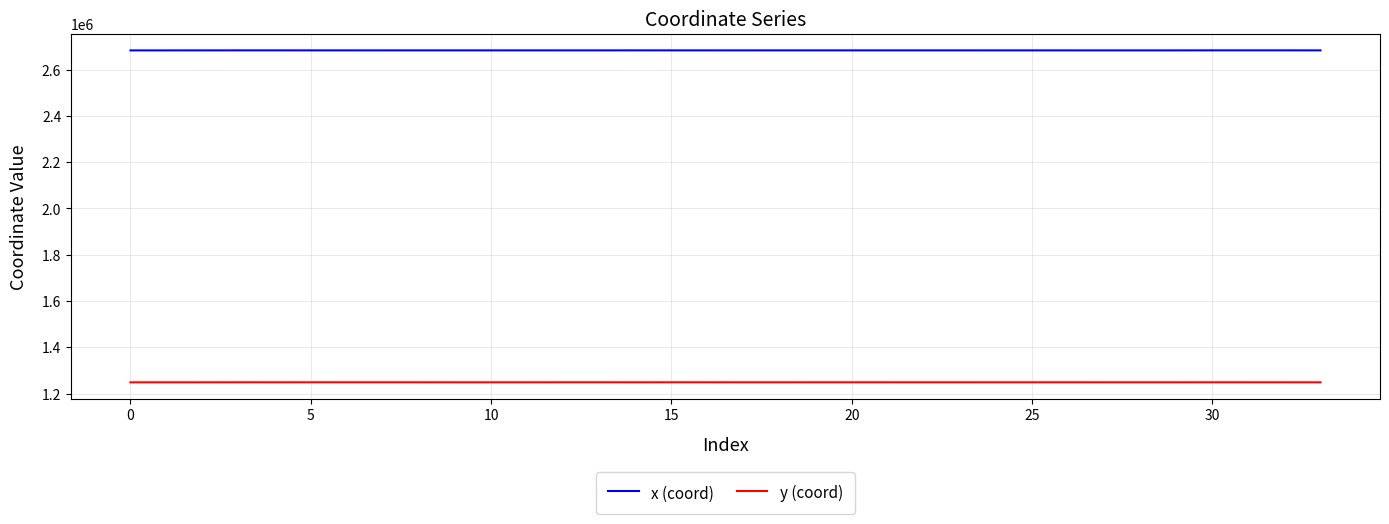

True or false: x (coord) and y (coord) intersect in this chart.

False